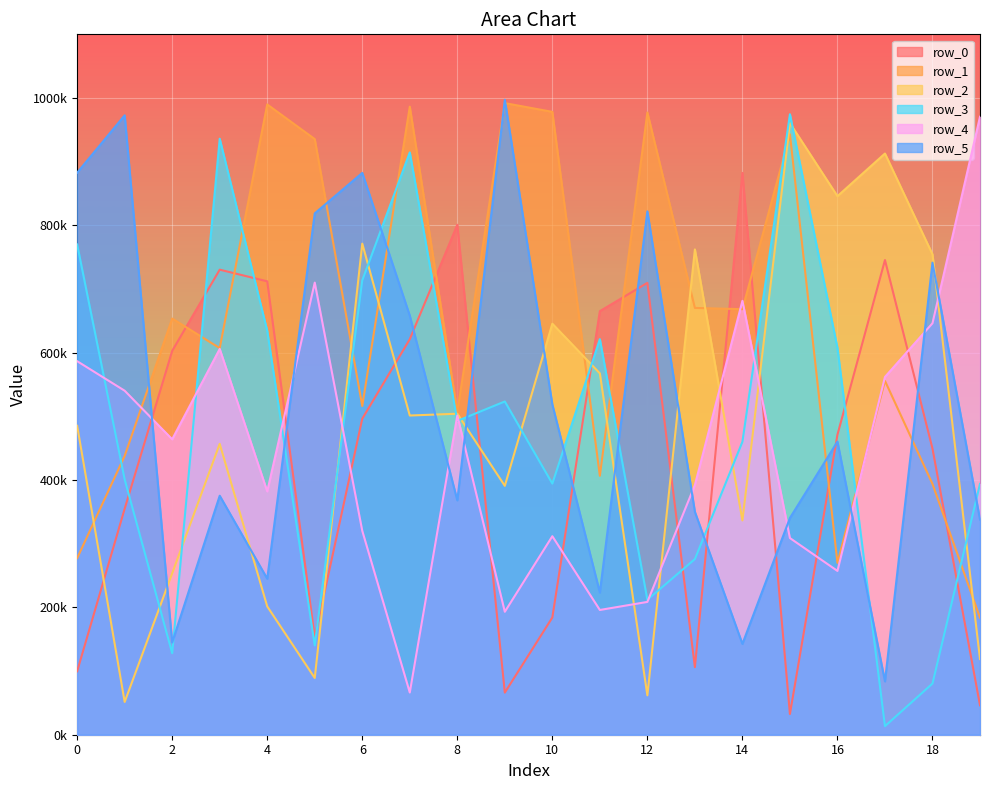

How many values in the row_1 series are below 653592?

10